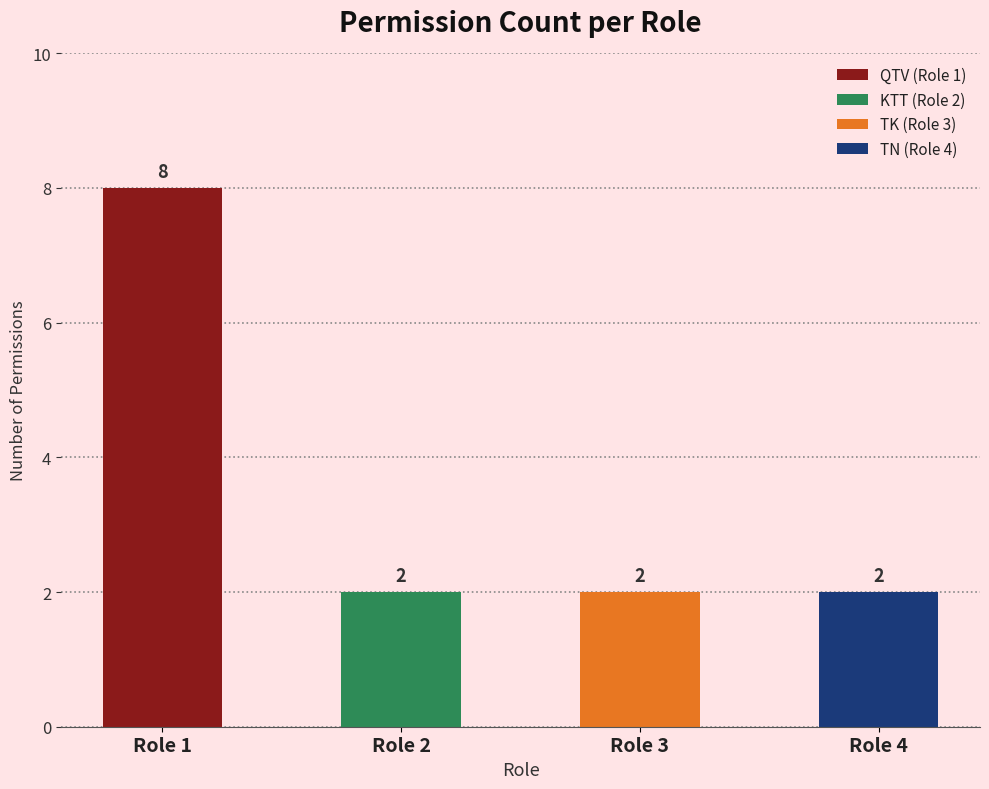

Read the value at Role 1.

8